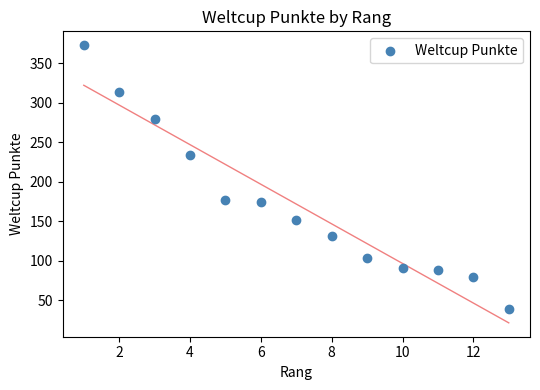

What is the range of Y values (max minus min)?

334